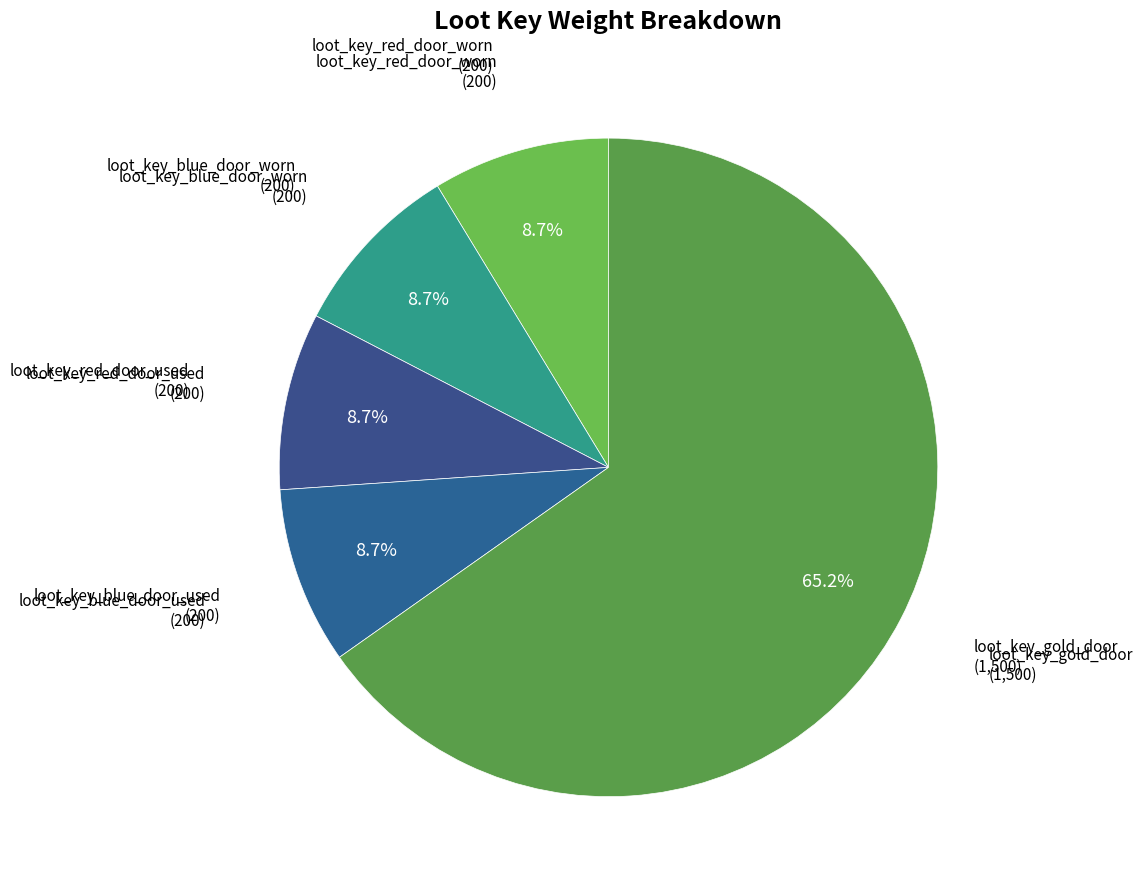

Count the number of slices in the pie.

5